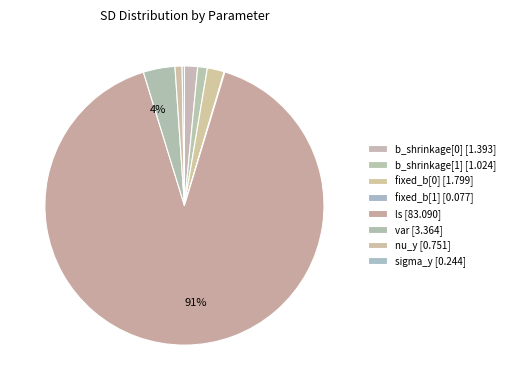

Rank the categories by value from lowest to highest.

fixed_b[1], sigma_y, nu_y, b_shrinkage[1], b_shrinkage[0], fixed_b[0], var, ls